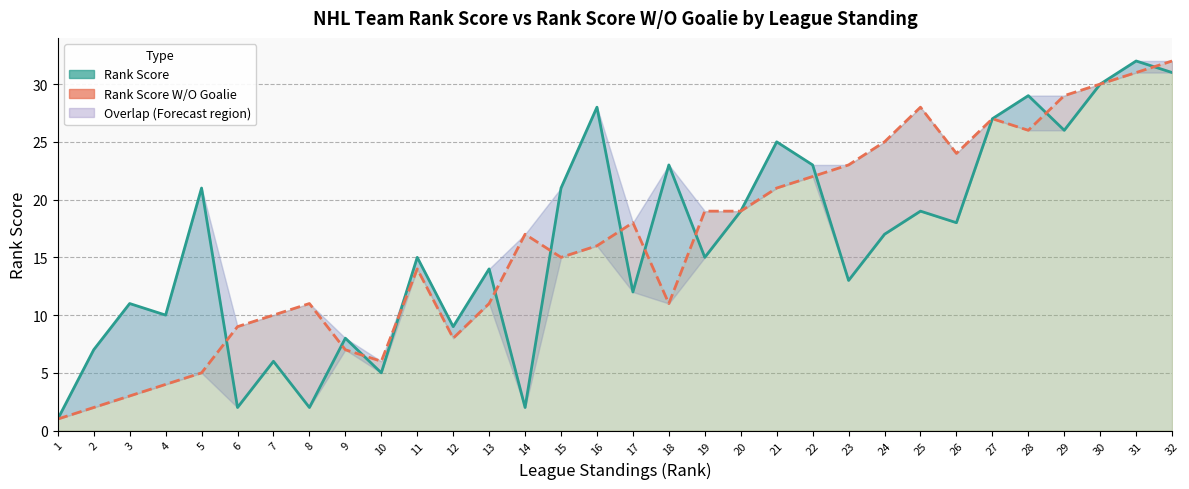

True or false: Rank Score W/O Goalie has a value of 26 at 28.

True